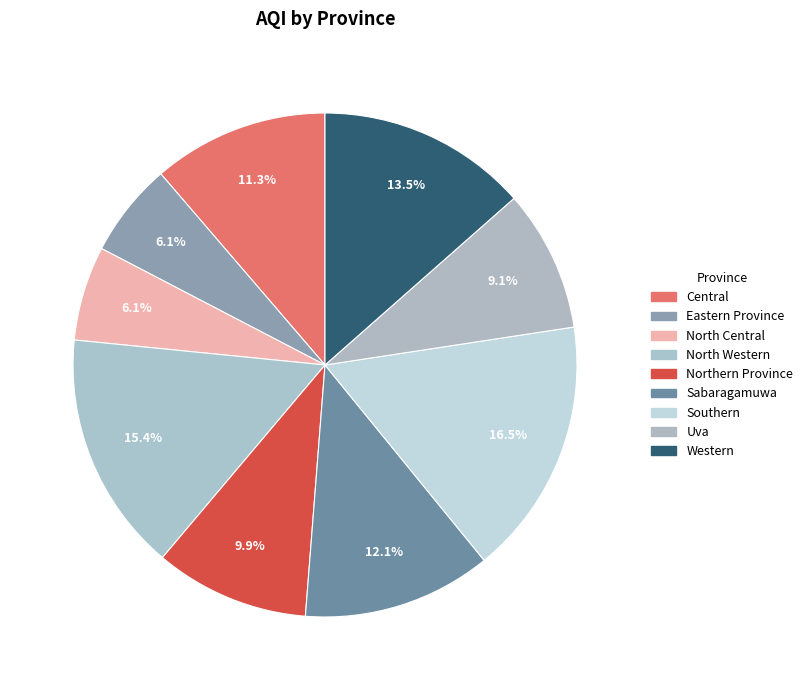

The Northern Province slice represents 1% of the pie. True or false?

False